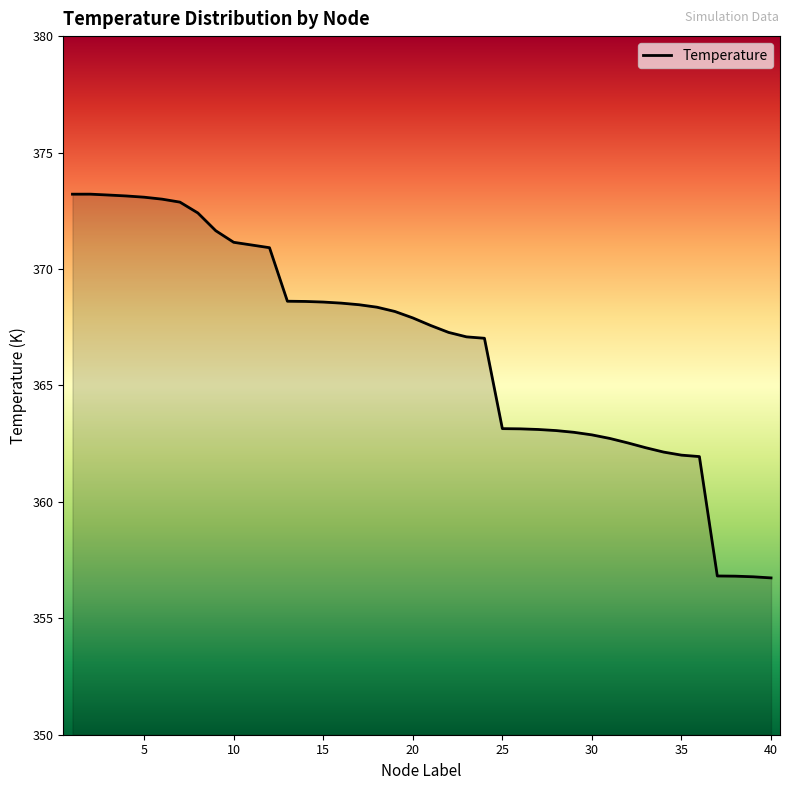

What is the smallest value displayed?

356.7